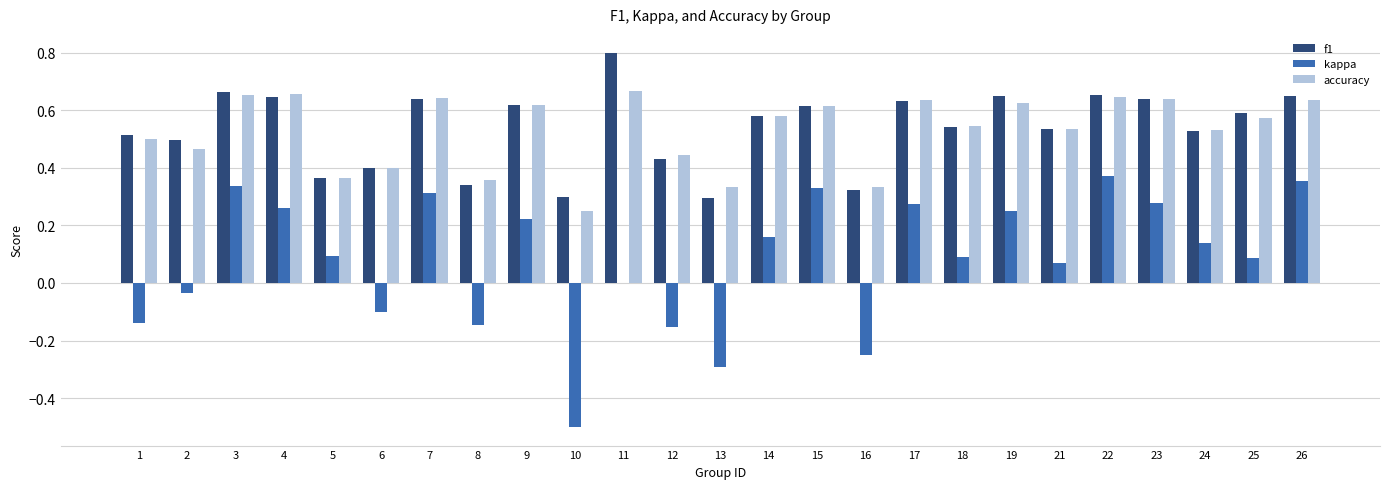

Which category has the highest value across all series?

11